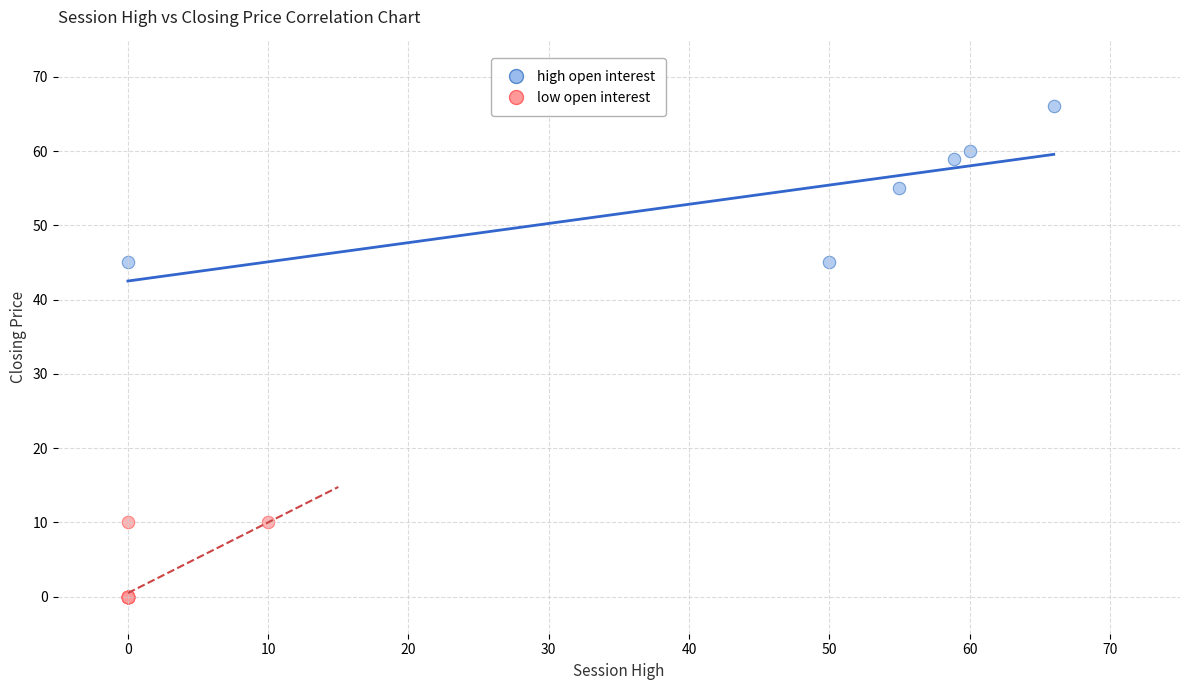

Which series reaches the minimum Y coordinate?

low open interest